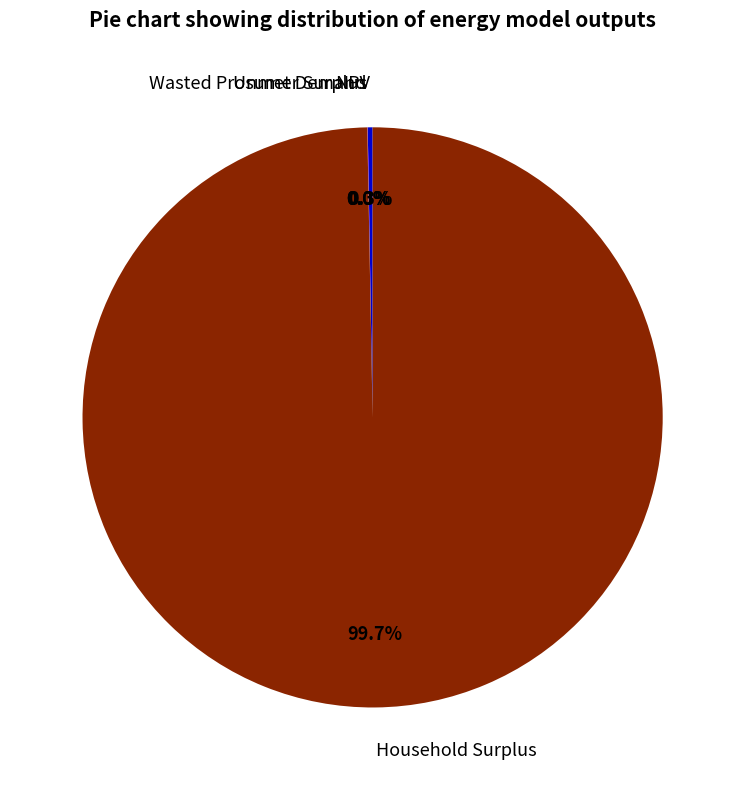

What is the largest slice in the pie chart?

Household Surplus